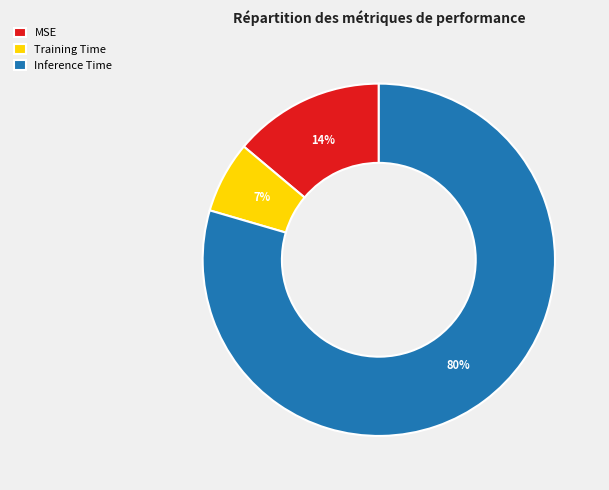

To the nearest percent, what is the combined percentage of MSE and Inference Time?

93%